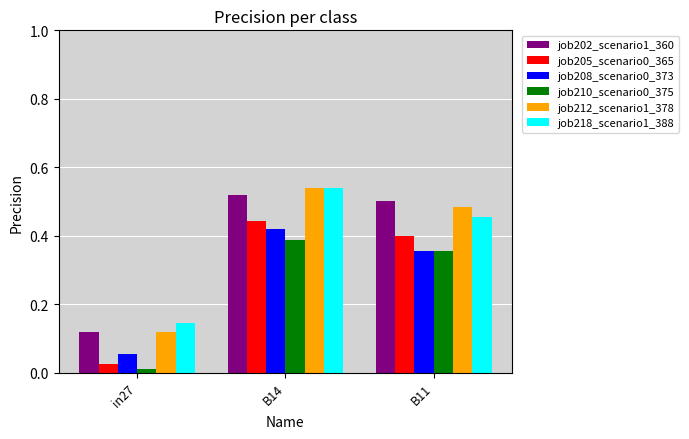

What is the sum of the job202_scenario1_360 values at B14 and in27?

0.6